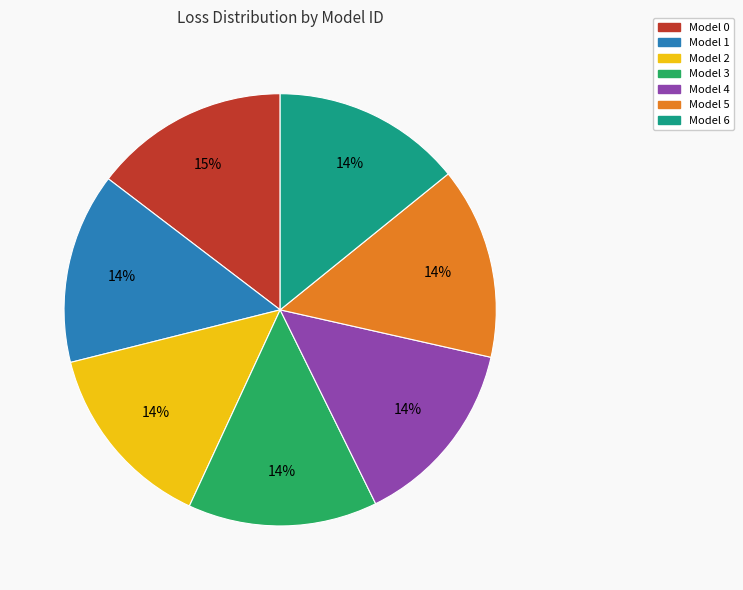

To the nearest percent, what is the combined percentage of Model 1 and Model 3?

28%